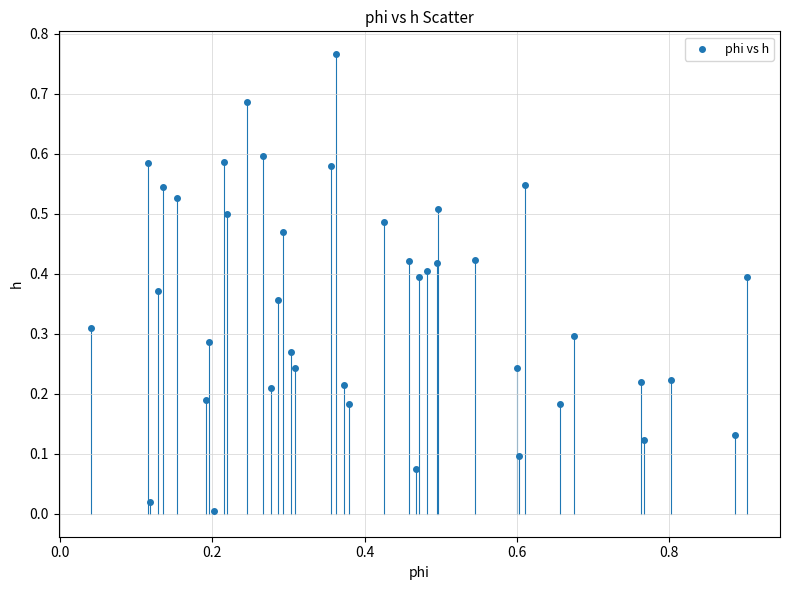

What is the range of X values (max minus min)?

0.9